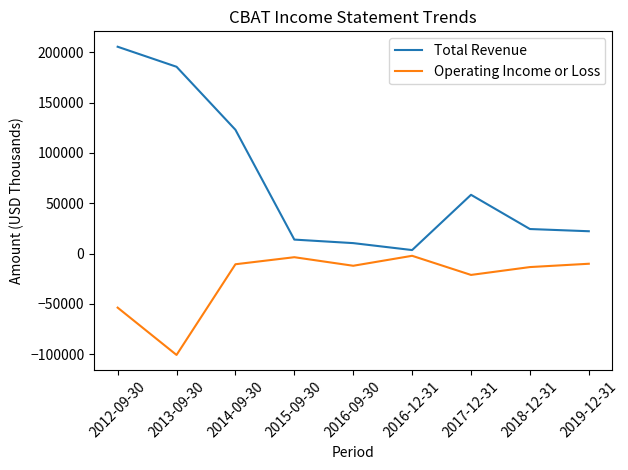

Rank the series by their average value, from highest to lowest.

Total Revenue, Operating Income or Loss